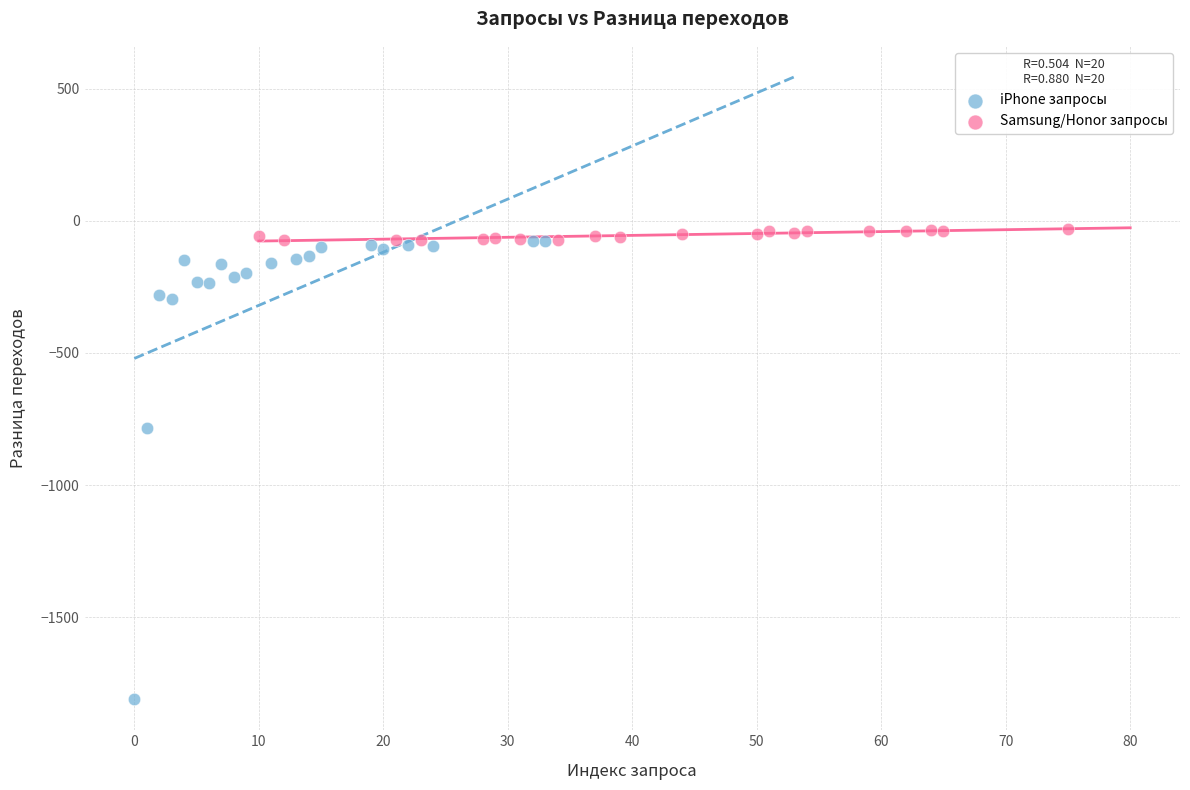

What are all the series names shown in the legend?

iPhone запросы, Samsung/Honor запросы